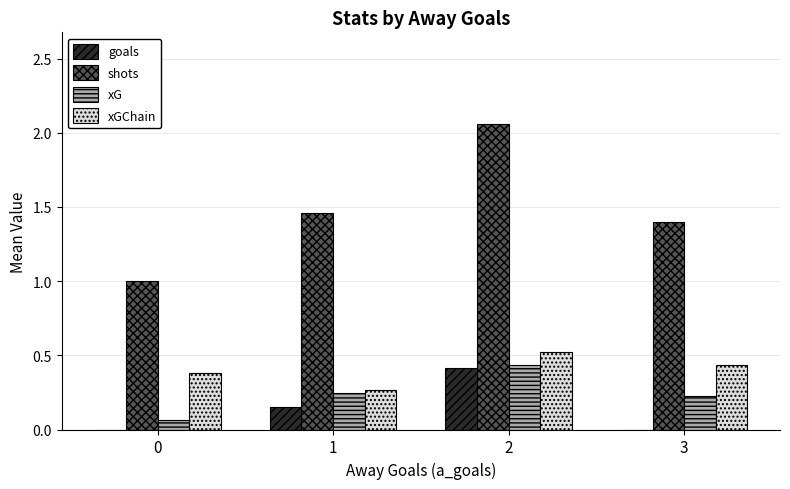

Which series has the largest total across all categories?

shots